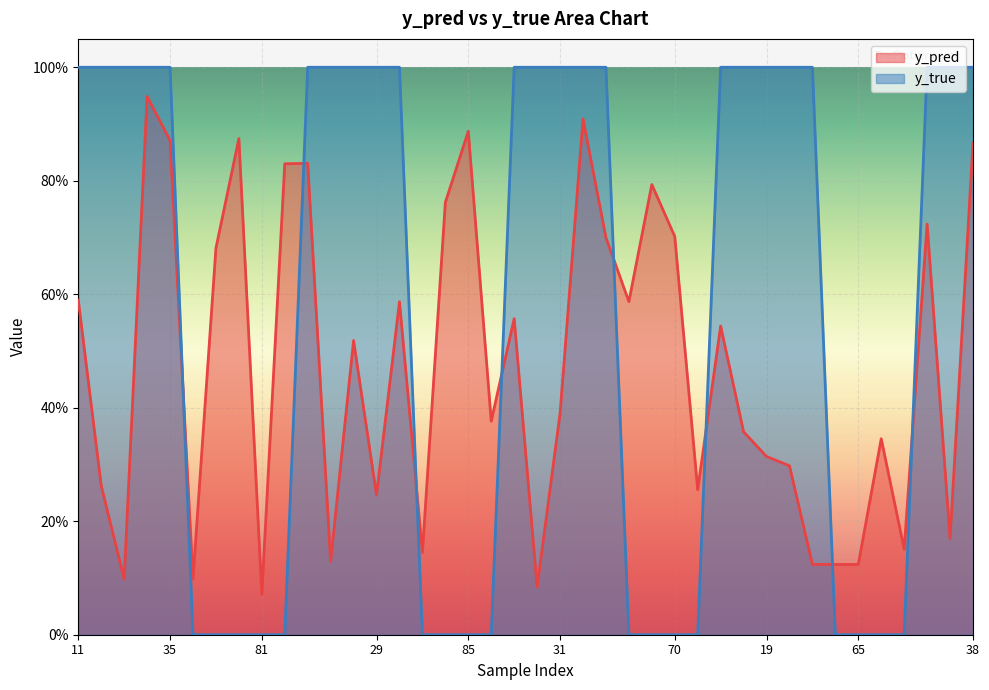

How many interior local peaks does the y_pred series have?

12